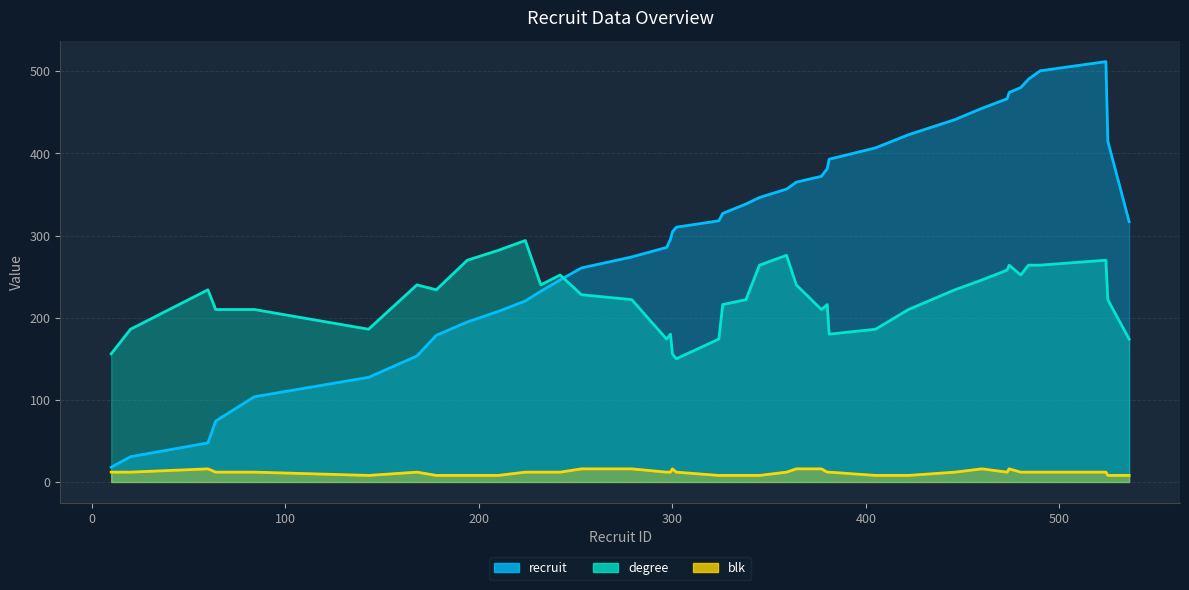

The value of degree at 480 is 5. True or false?

False